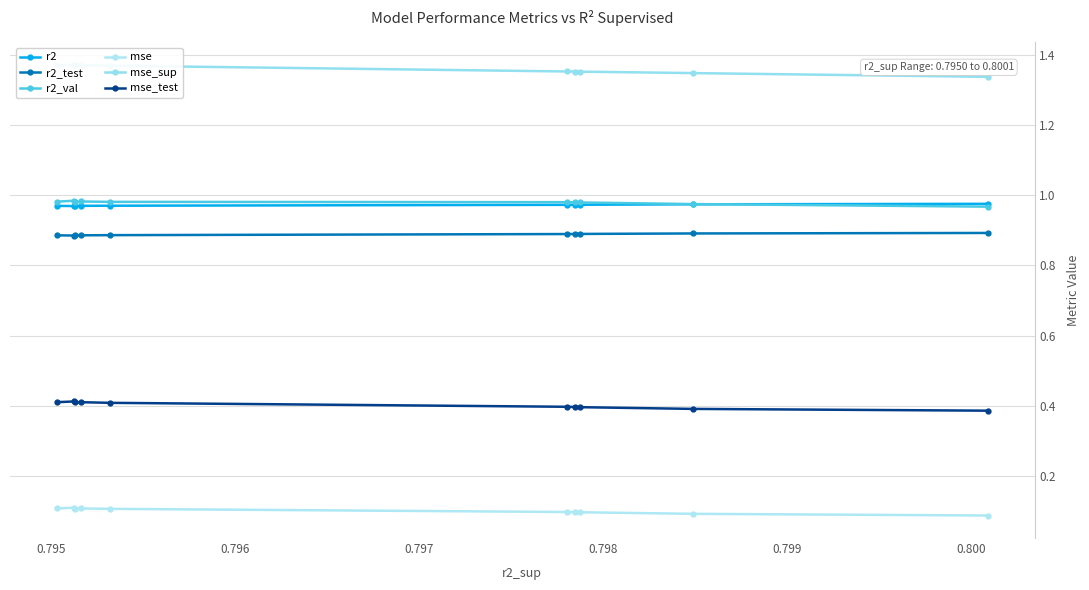

What is the maximum value for r2?

1.0